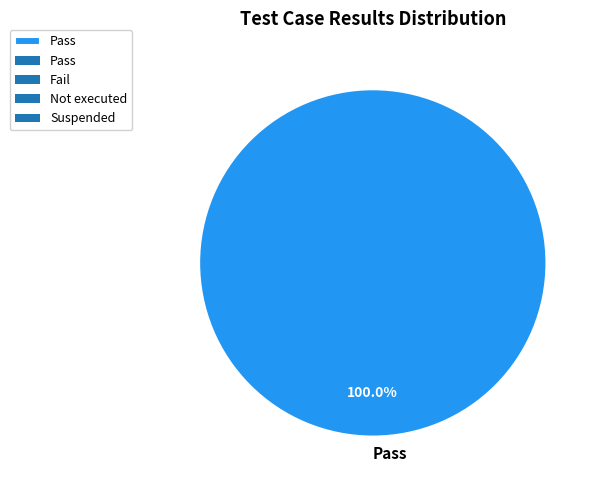

Rank the categories by value from highest to lowest.

Pass